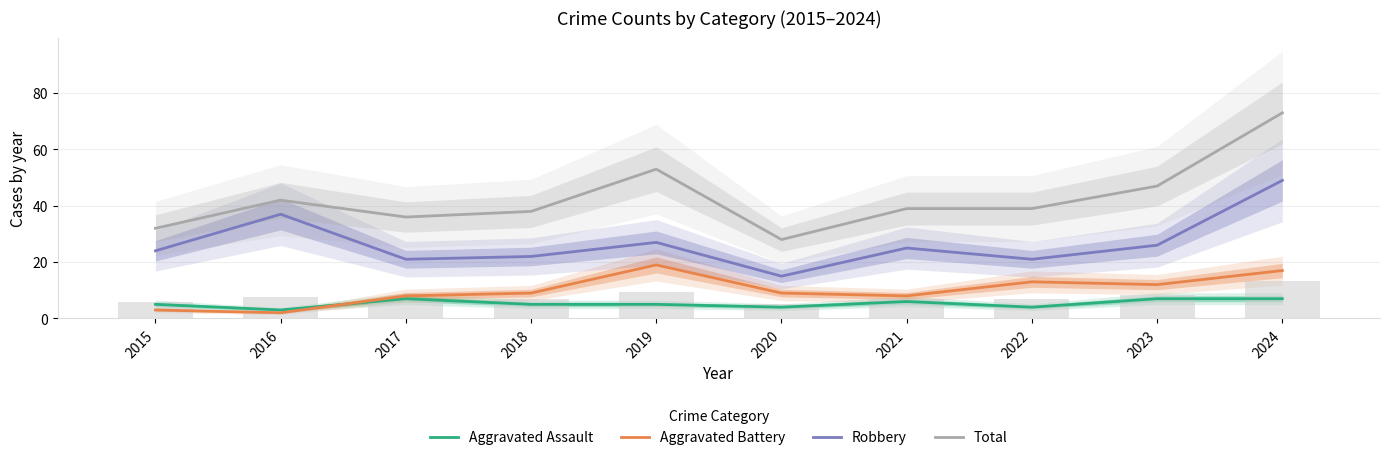

What is the average value of the Aggravated Assault series?

5